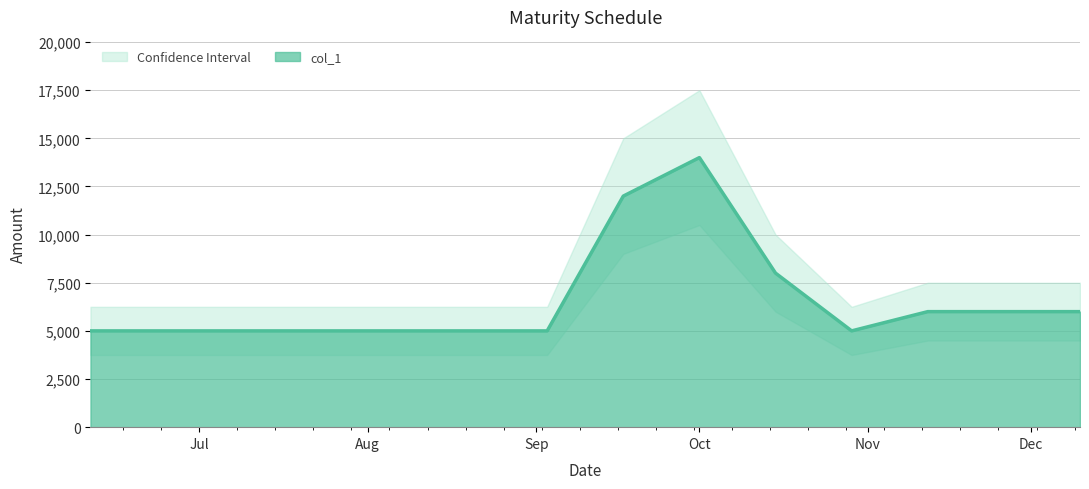

How many lines are shown in the chart?

1